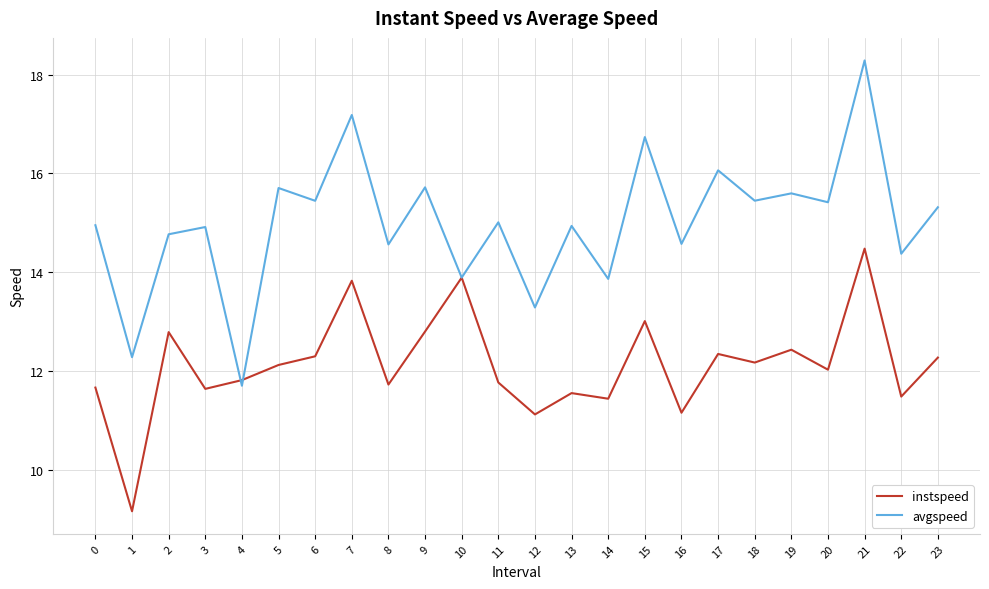

What is the difference between the highest and lowest values at 2?

2.0